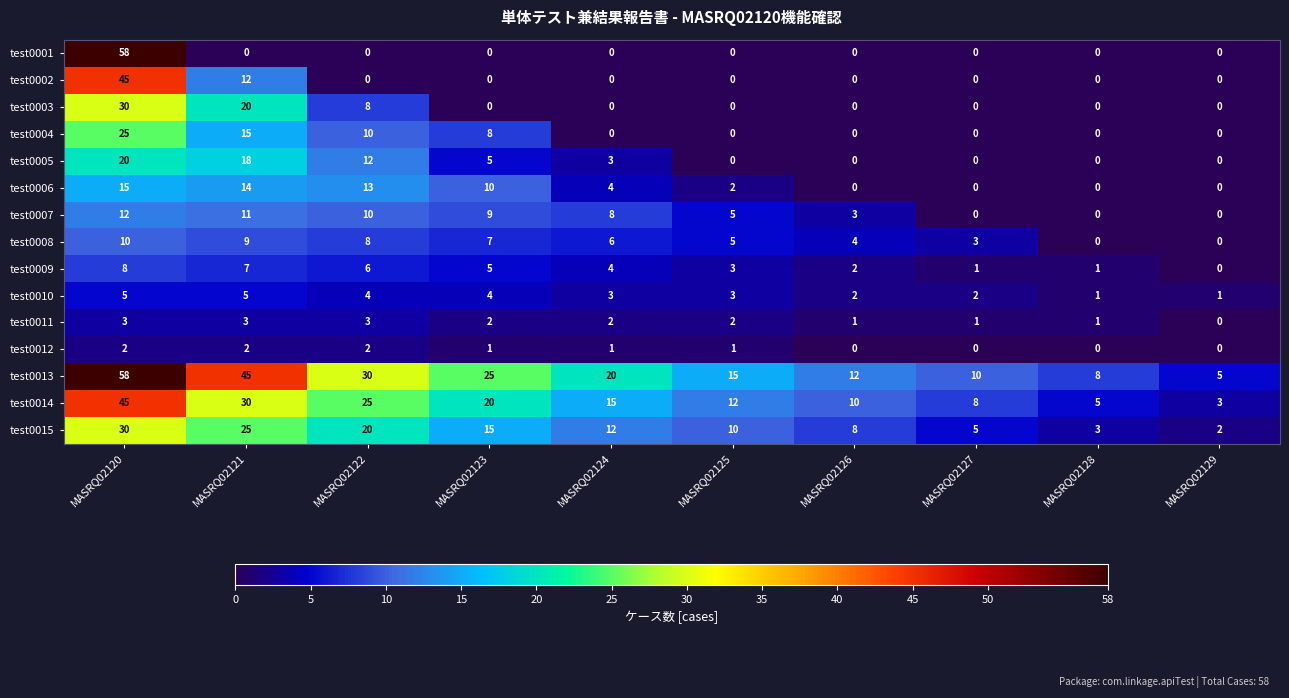

What is the maximum value shown in the chart?

58